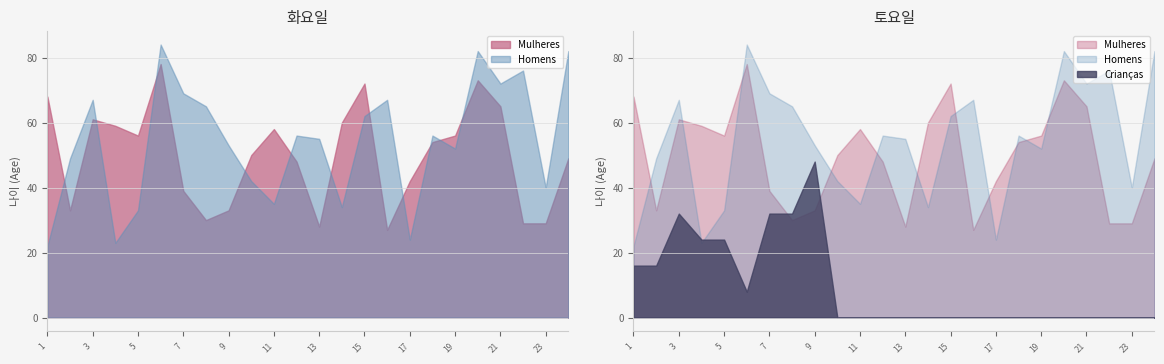

The value of Crianças at 10 is 0. True or false?

True